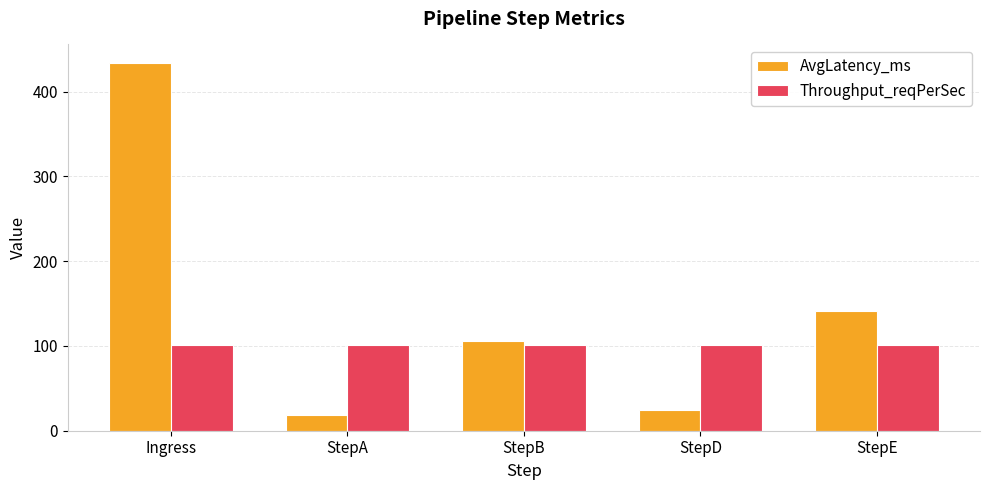

Which series has the largest total across all categories?

AvgLatency_ms